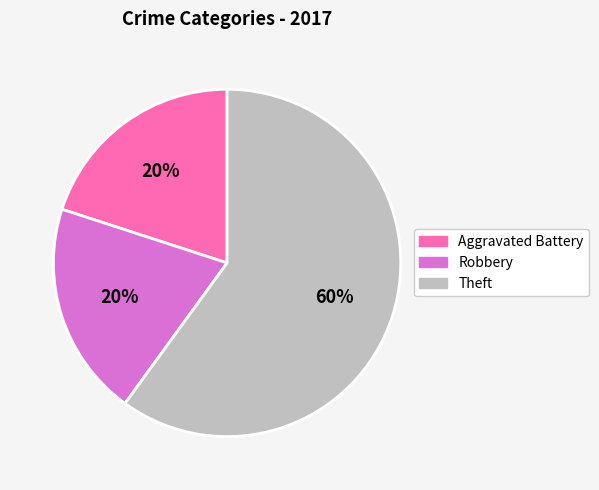

To the nearest percent, what portion does Theft represent?

60%